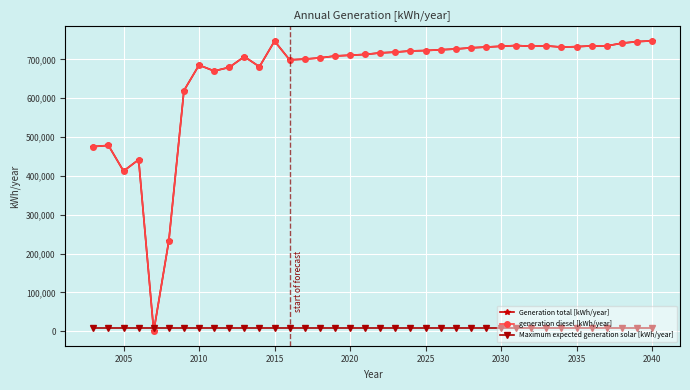

Is this an area chart (filled region under the line)?

No